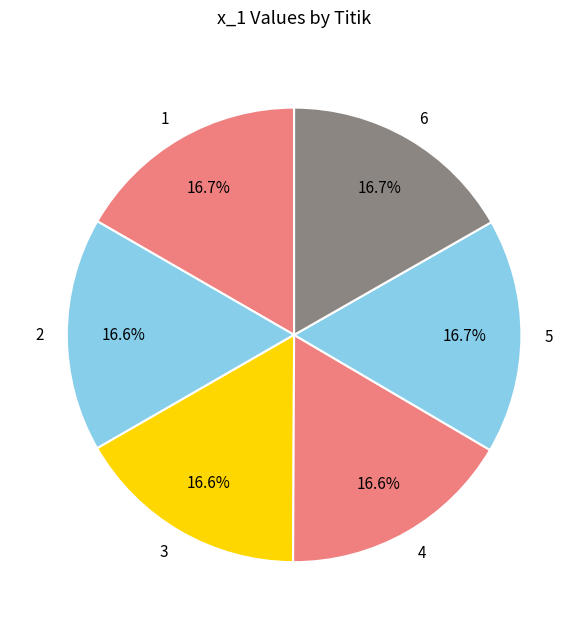

What is the ratio of the value at 5 to the value at 4?

1.0